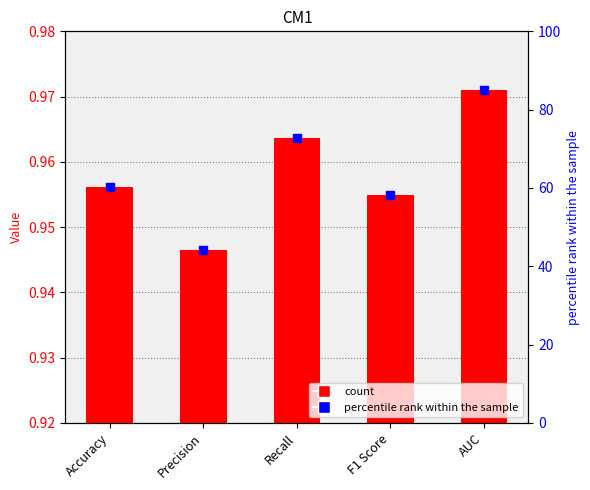

What is the total value across all series at AUC?

86.0